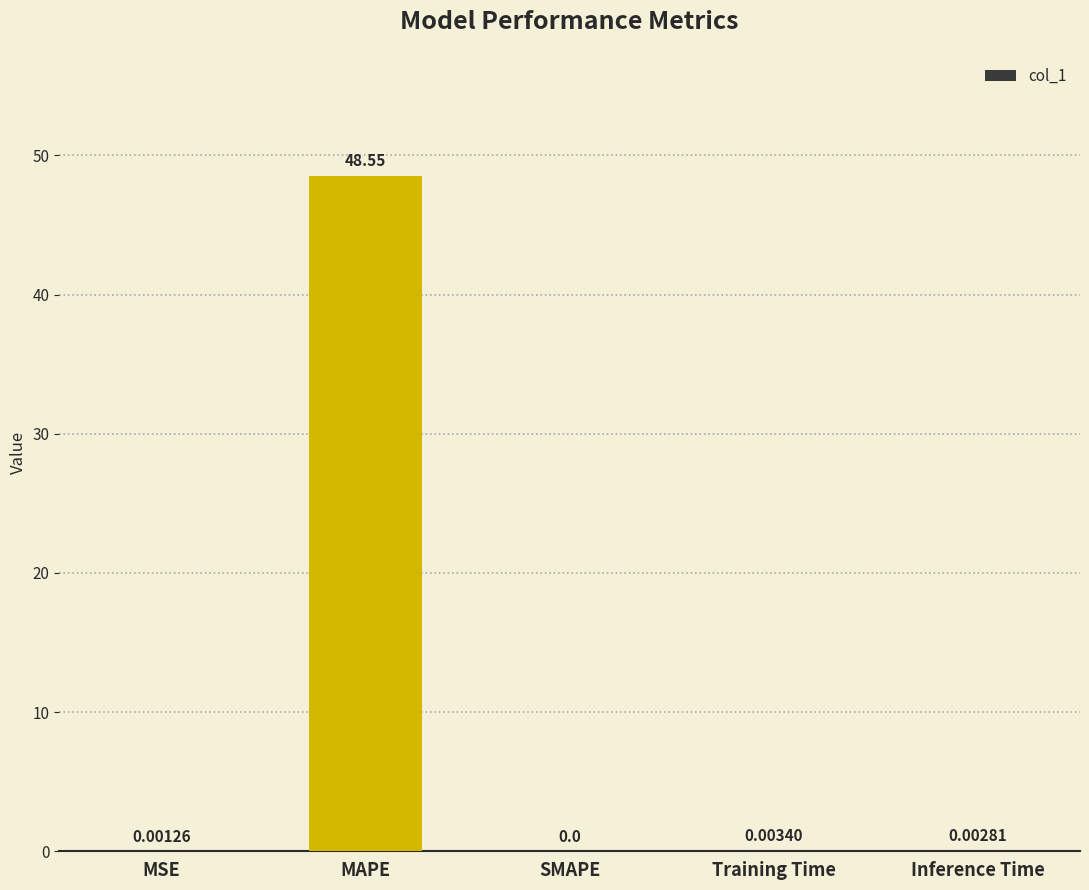

How many series are shown in this chart?

1